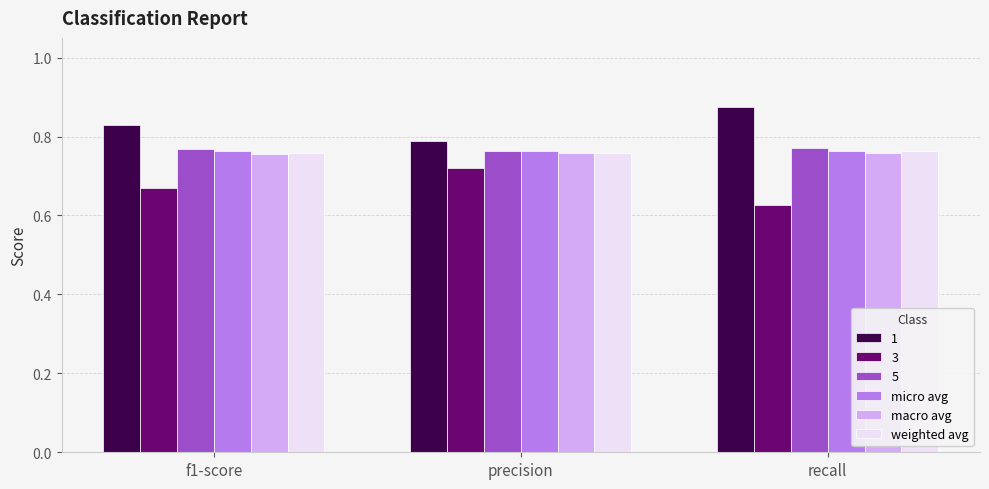

The value of micro avg at f1-score is 0.3. True or false?

False